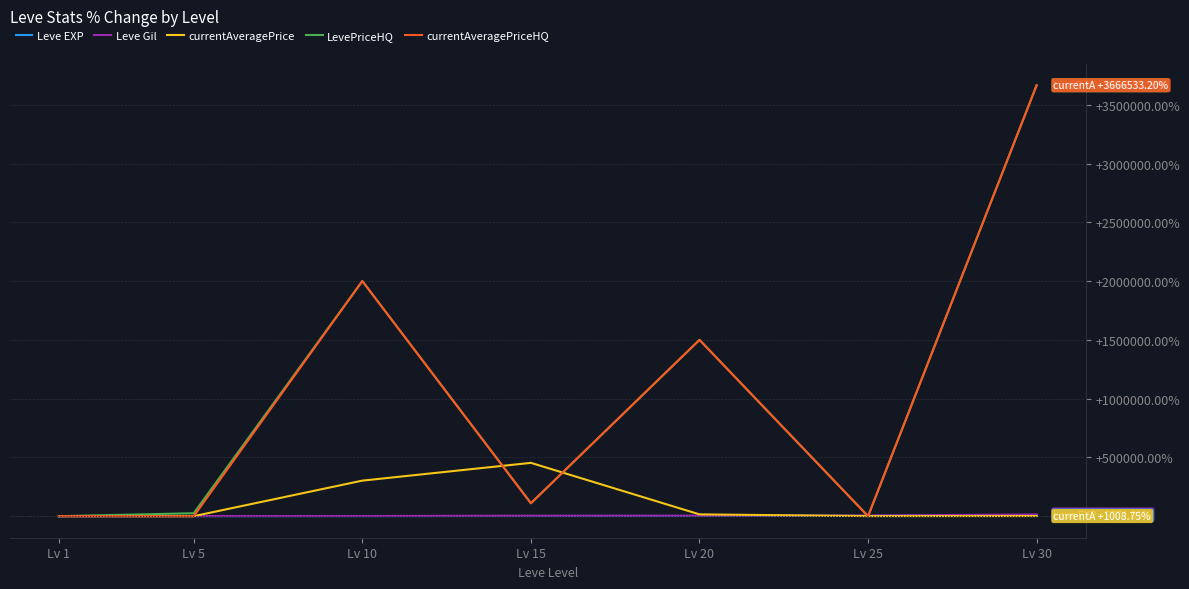

Between Lv 5 and Lv 15, which series saw the biggest shift?

currentAveragePrice